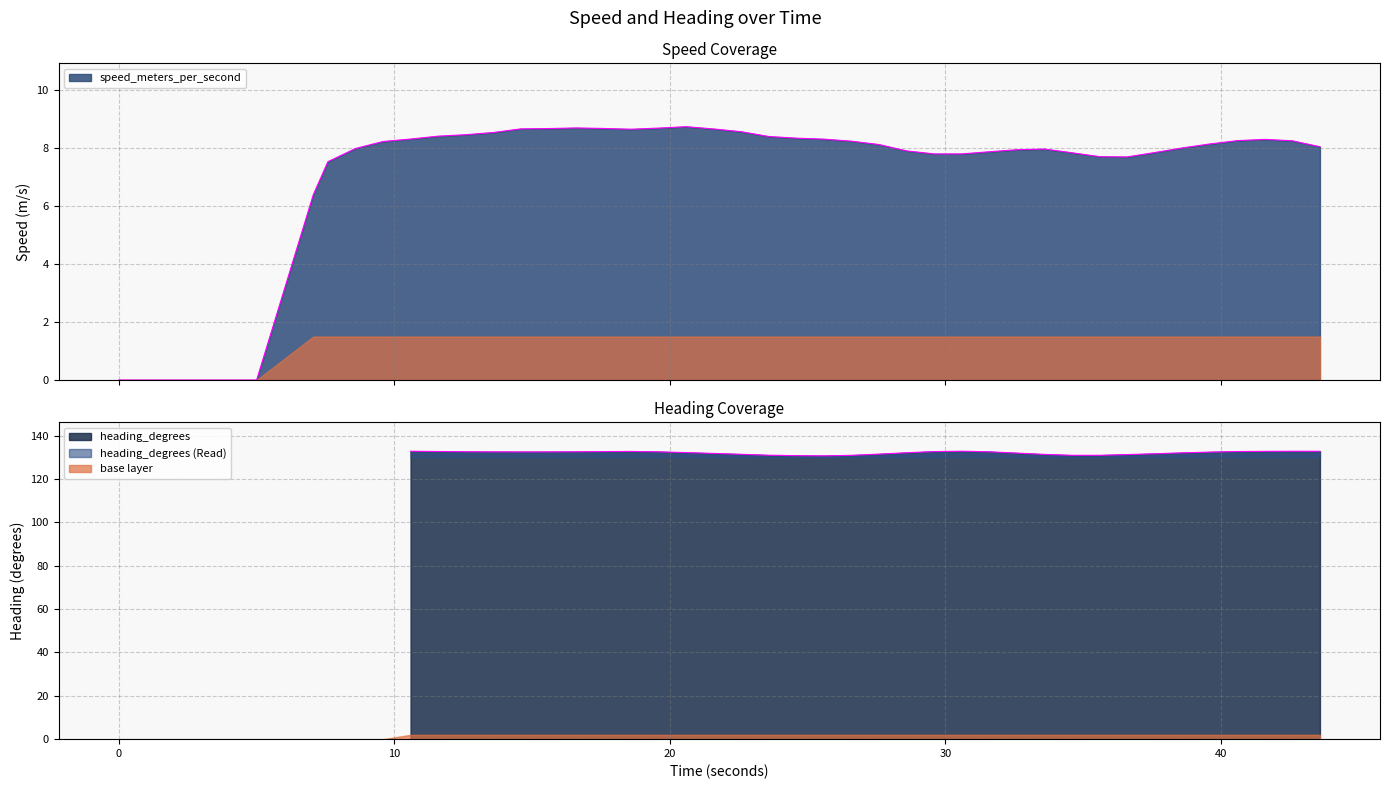

What is the maximum value shown in the chart?

8.7